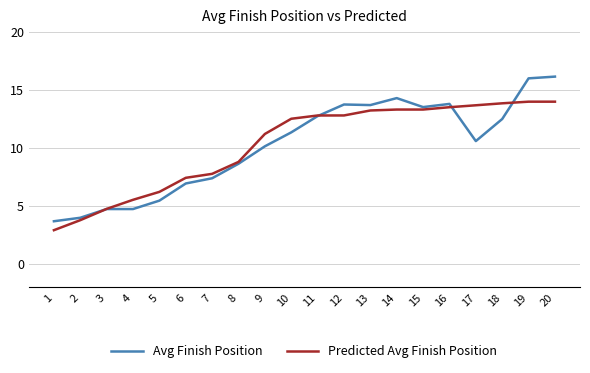

Where does the Predicted Avg Finish Position series first go above 12?

10